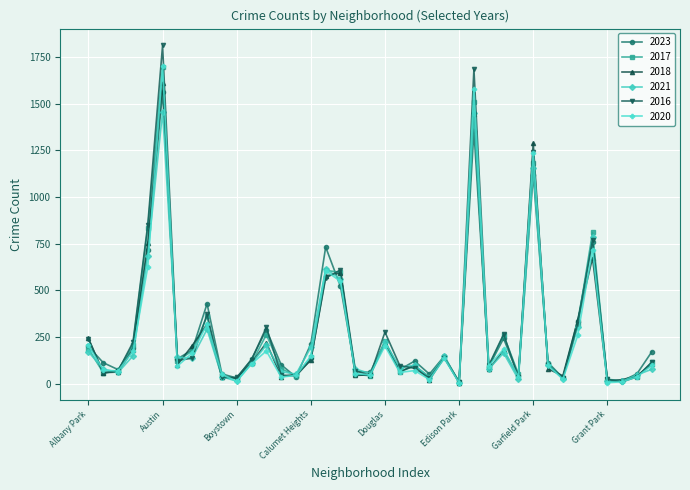

What is the difference between the second highest and minimum values in the 2016 series?

1677